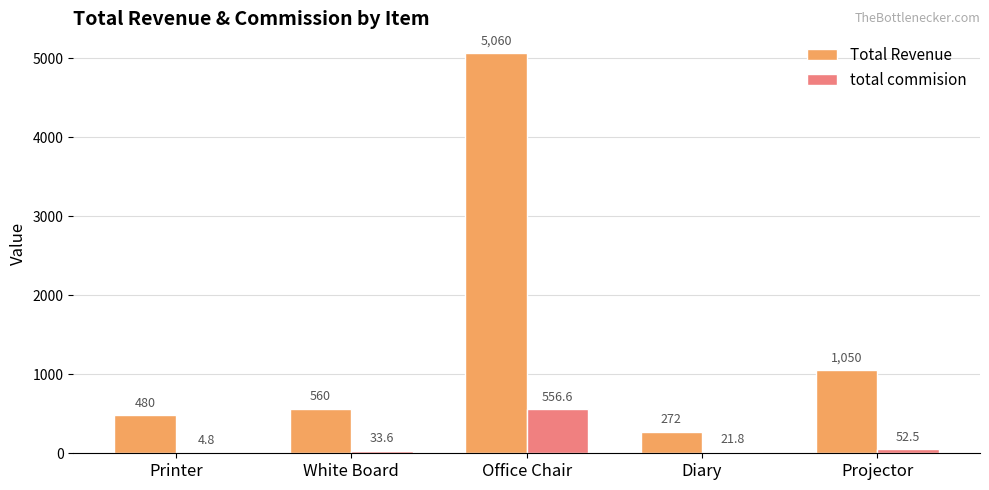

What is the sum of all Total Revenue values?

7422.0